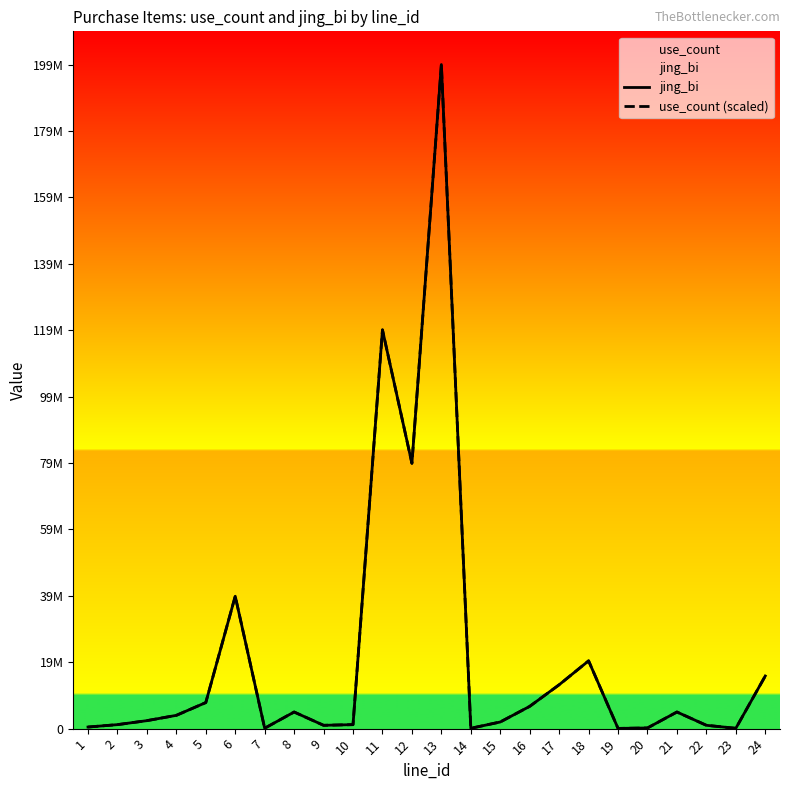

What is the difference between the use_count (scaled) values at 7 and 4?

3880000